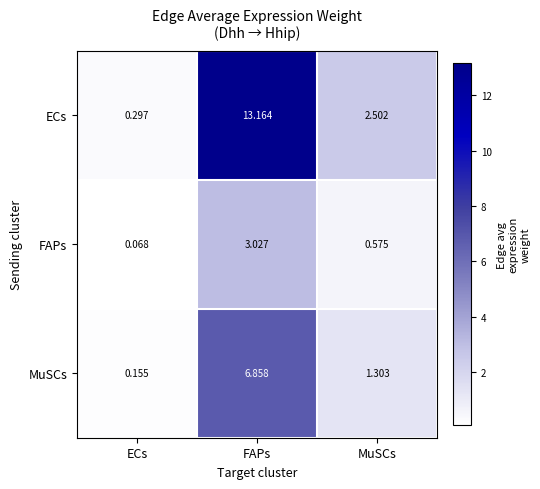

At which label does ECs reach its peak?

FAPs